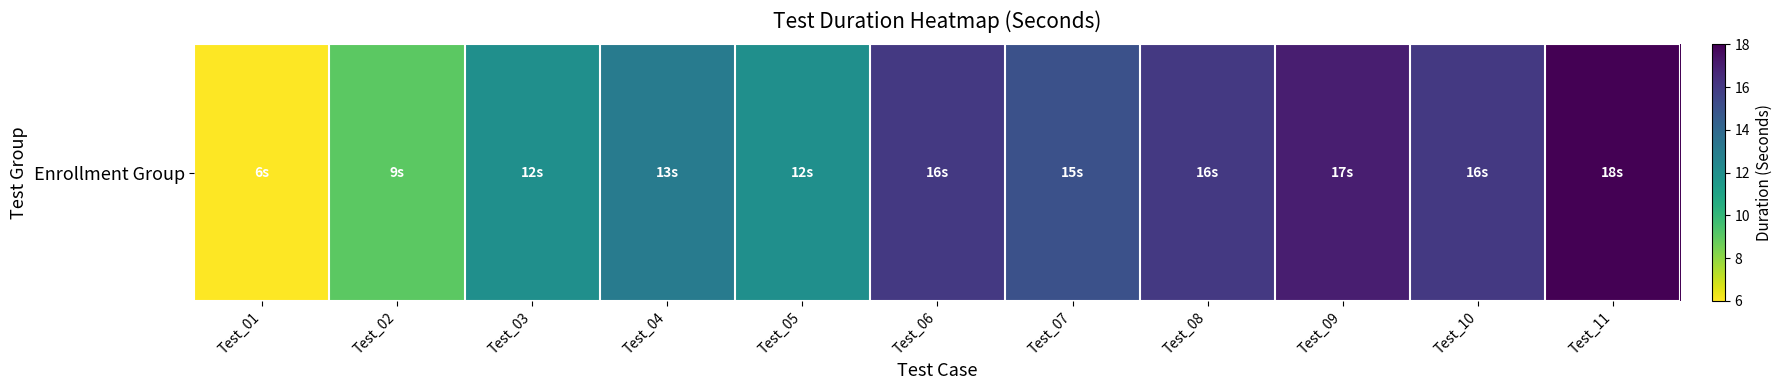

True or false: the data shows 12 at Test_05.

True